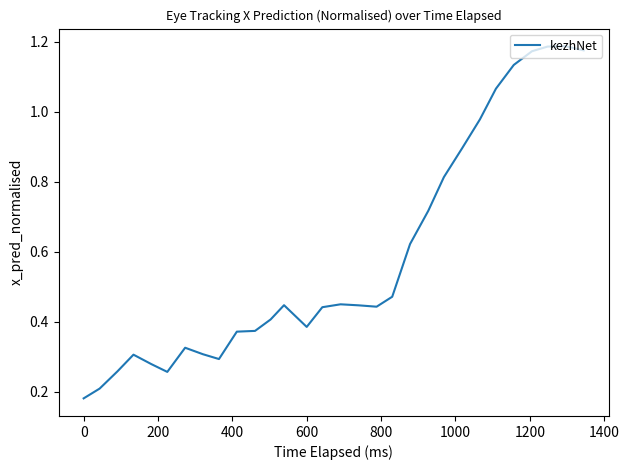

What is the sum of all values?

17.6